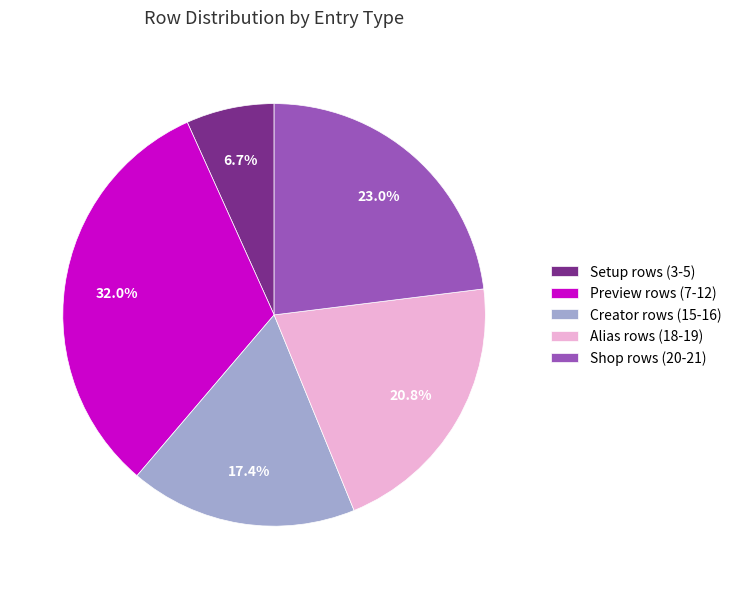

Is there any slice that represents more than half of the pie?

No